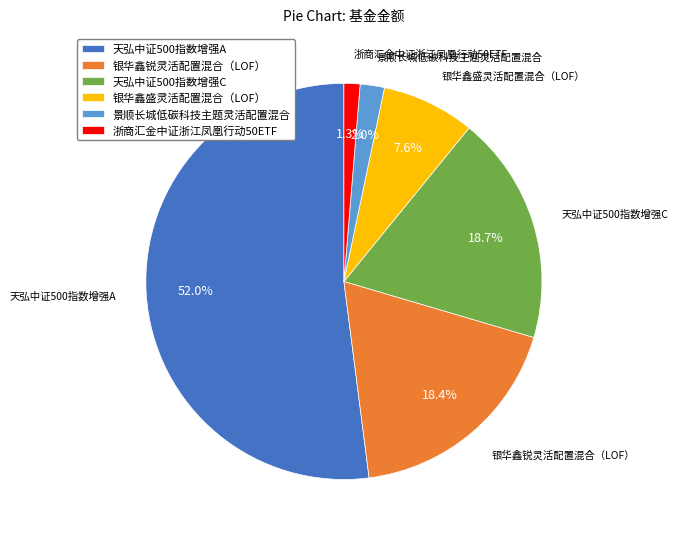

How many slices are in this pie chart?

6